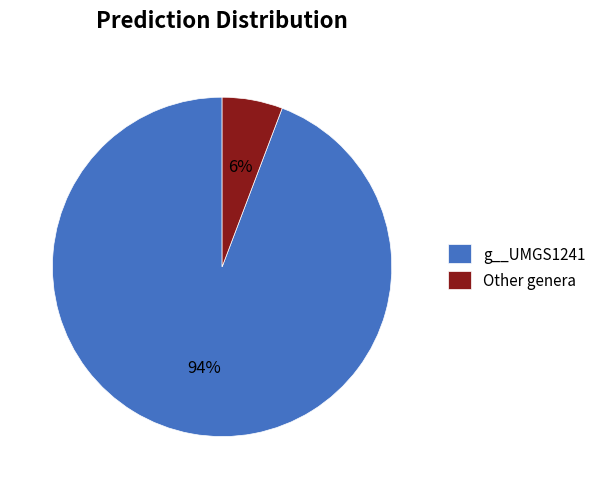

To the nearest percent, what is the difference between the largest and smallest slice percentages?

88%